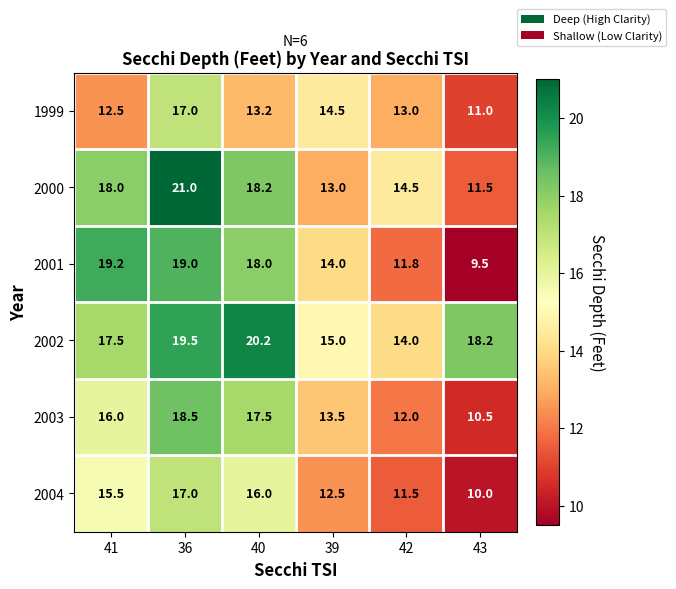

Is it true that 2002 equals 20.2 at 40?

True